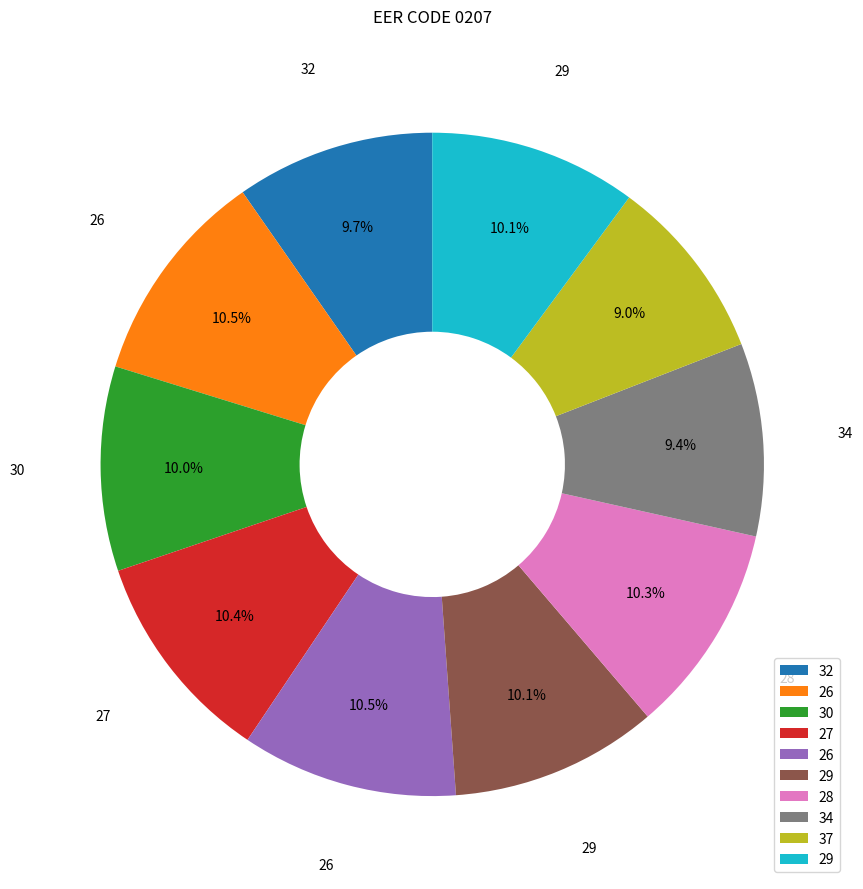

Is there a majority slice in this chart?

No